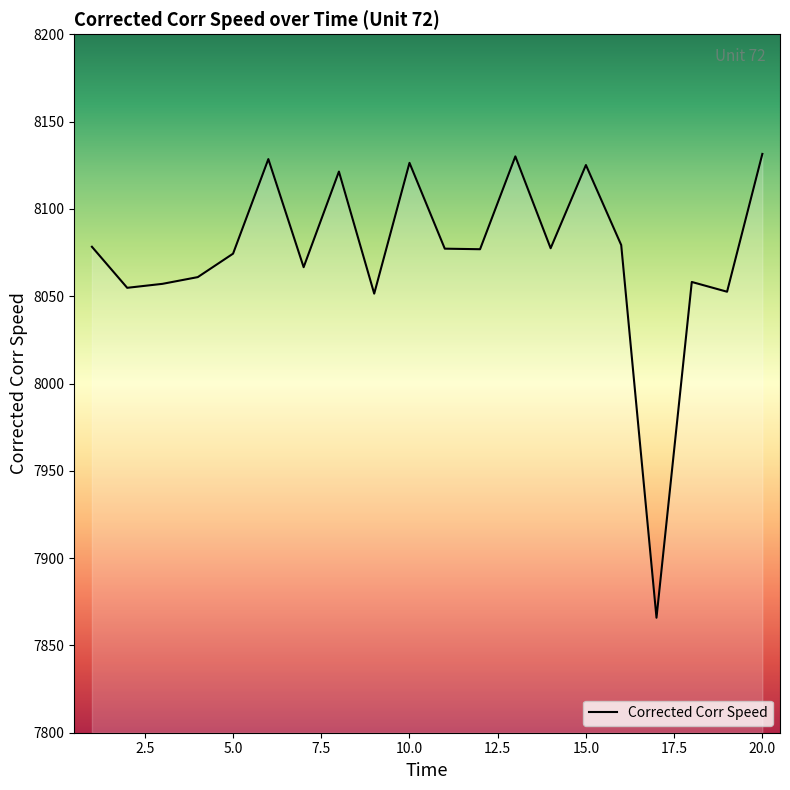

What is the maximum value shown in the chart?

8131.5